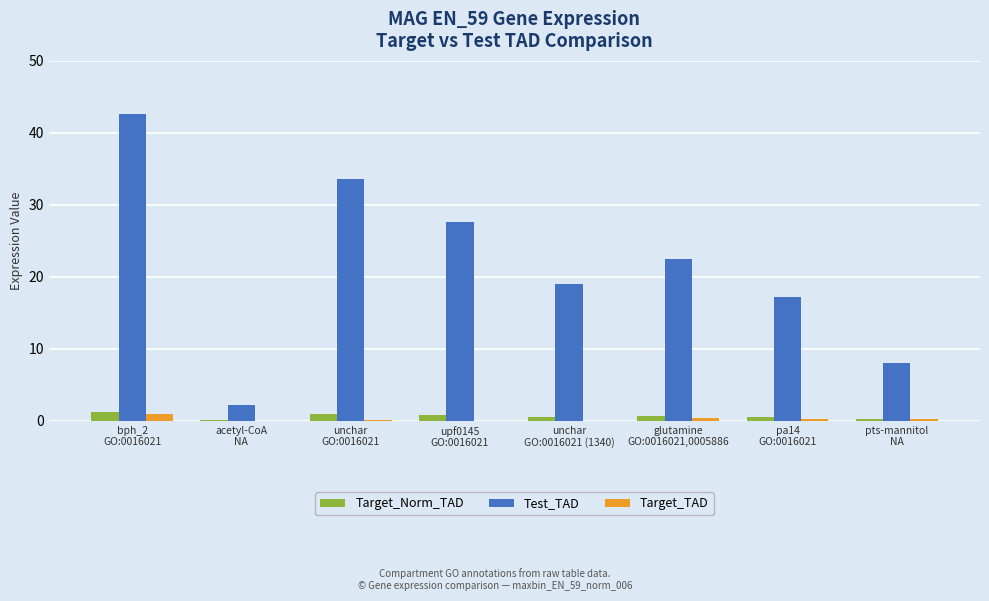

The Test_TAD series shows 40.4 at glutamine
GO:0016021,0005886. True or false?

False